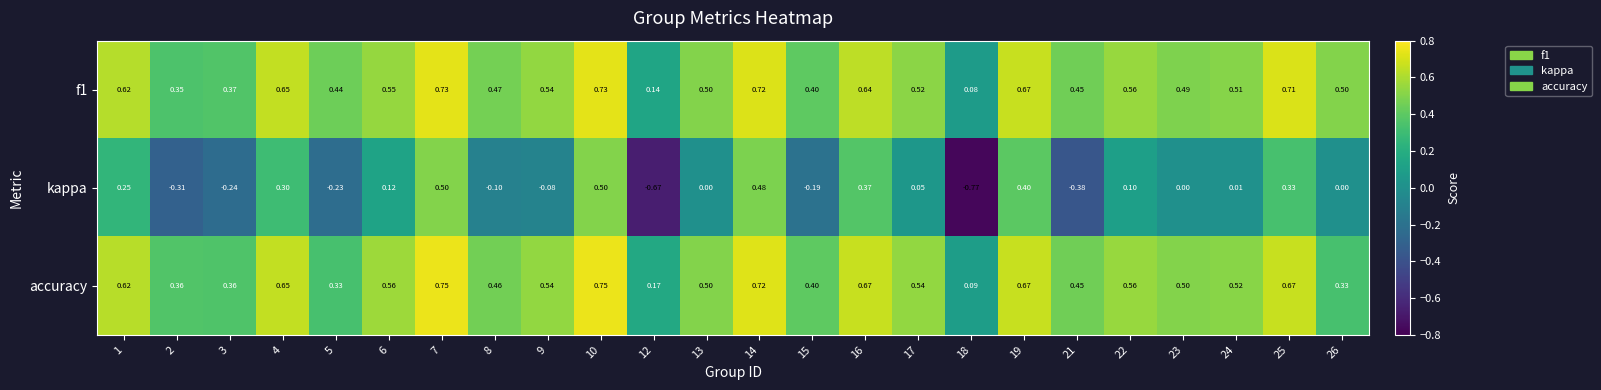

Is the value of accuracy at 14 greater than the value of kappa at 21?

Yes